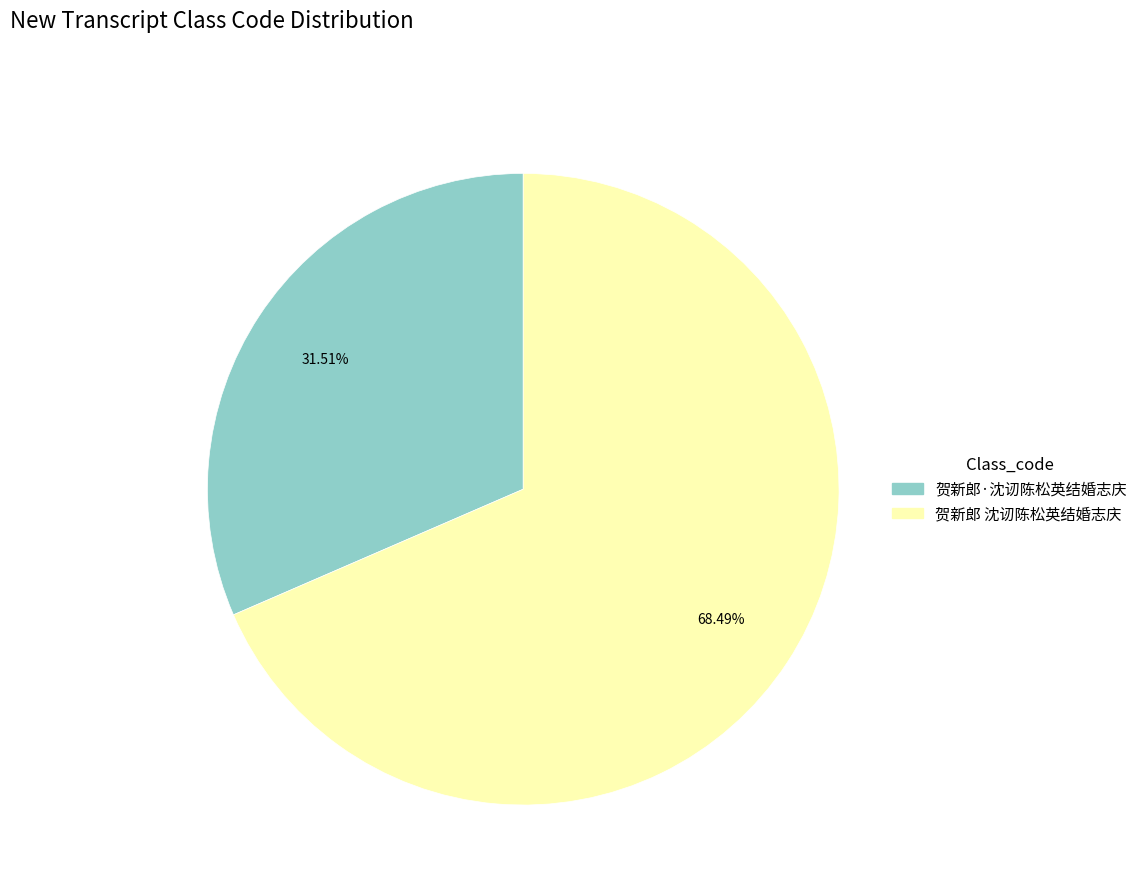

Count the number of slices in the pie.

2